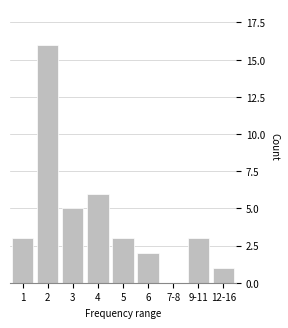

Reading left to right, what are all the values shown in this chart?

1=3	2=16	3=5	4=6	5=3	6=2	7-8=0	9-11=3	12-16=1